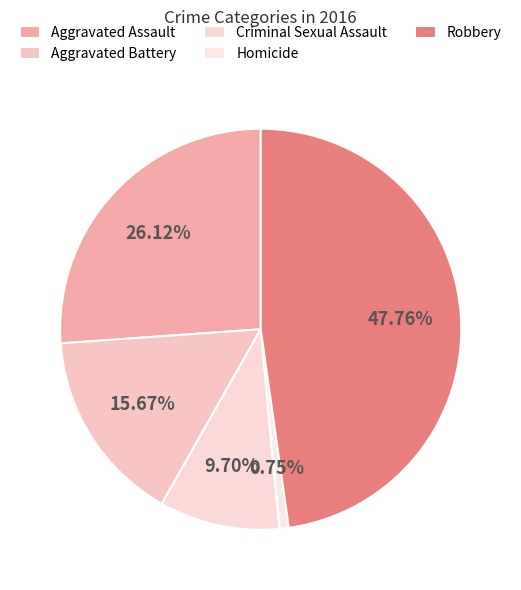

Rank the categories by value from highest to lowest.

Robbery, Aggravated Assault, Aggravated Battery, Criminal Sexual Assault, Homicide